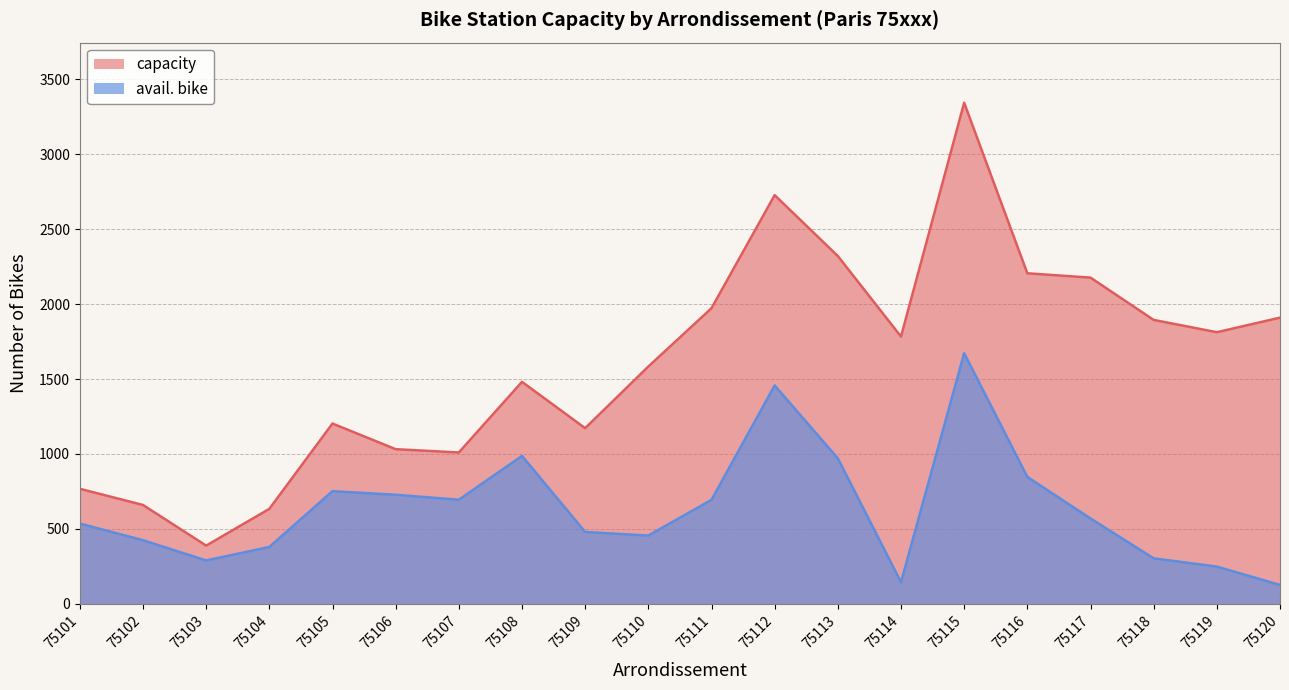

Reading left to right, extract all data points from this chart.

capacity: 768	660	389	634	1203	1032	1010	1481	1172	1583	1972	2726	2320	1783	3342	2205	2176	1894	1812	1909
avail. bike: 536	425	290	380	752	728	695	987	480	456	694	1457	971	145	1672	847	570	304	249	127